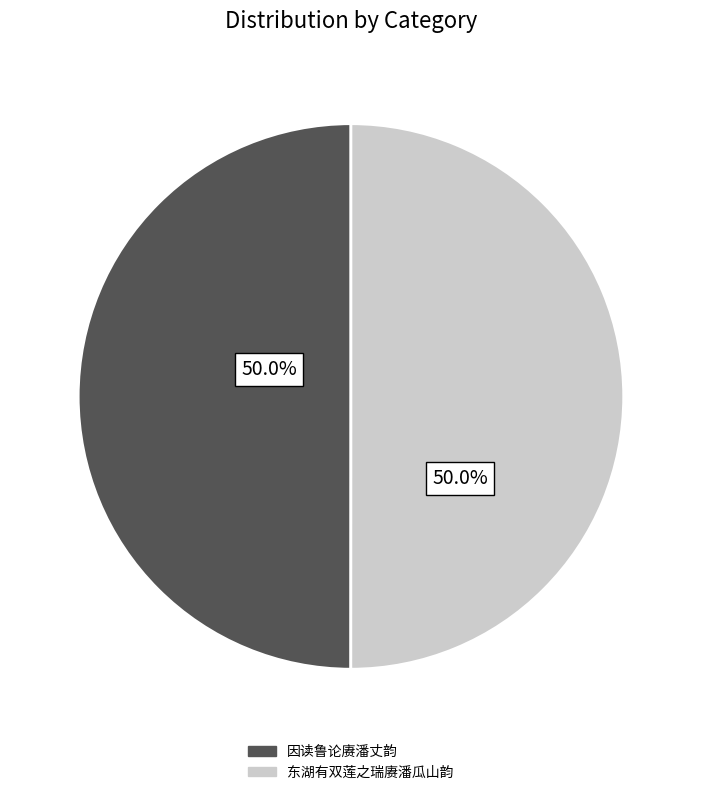

What is the ratio of the value at 因读鲁论赓潘丈韵 to the value at 东湖有双莲之瑞赓潘瓜山韵?

1.0